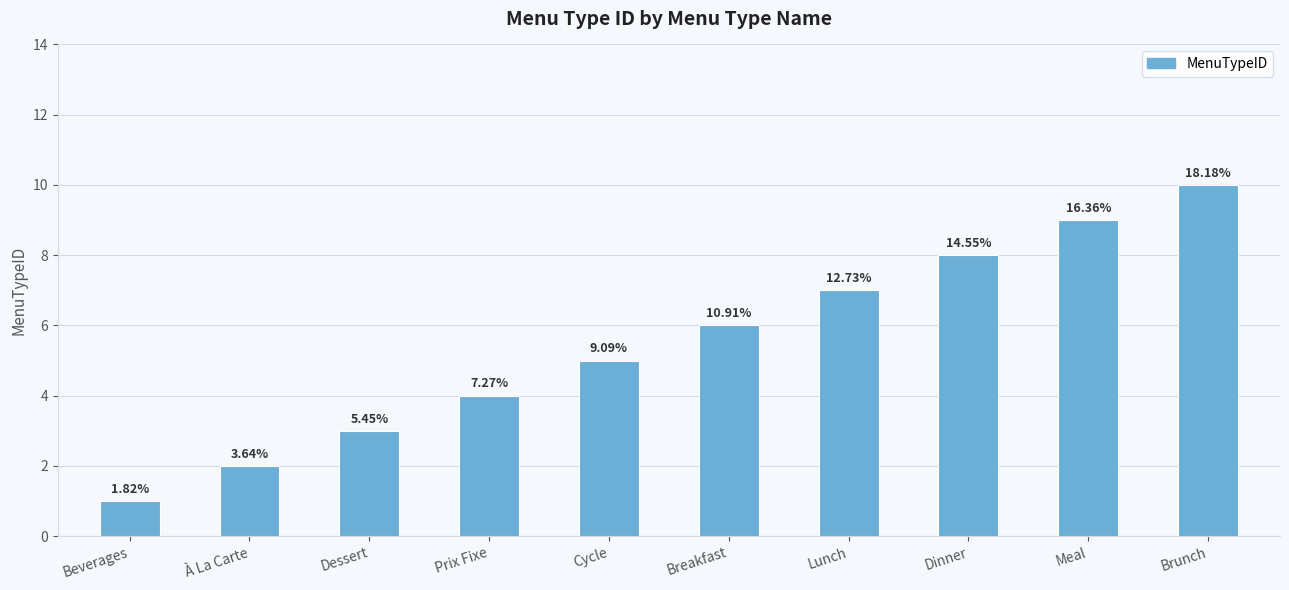

Between Dessert and Meal, which is larger?

Meal